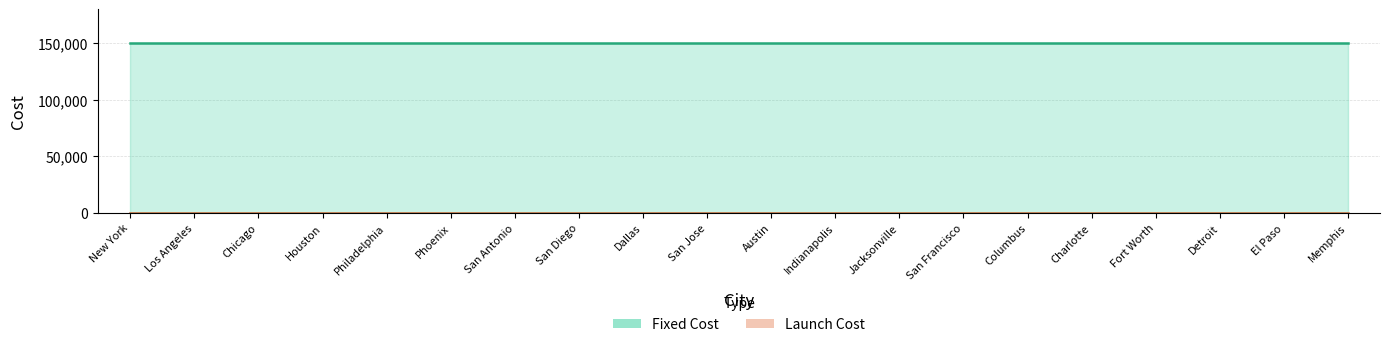

Which category has the lowest value across all series?

New York